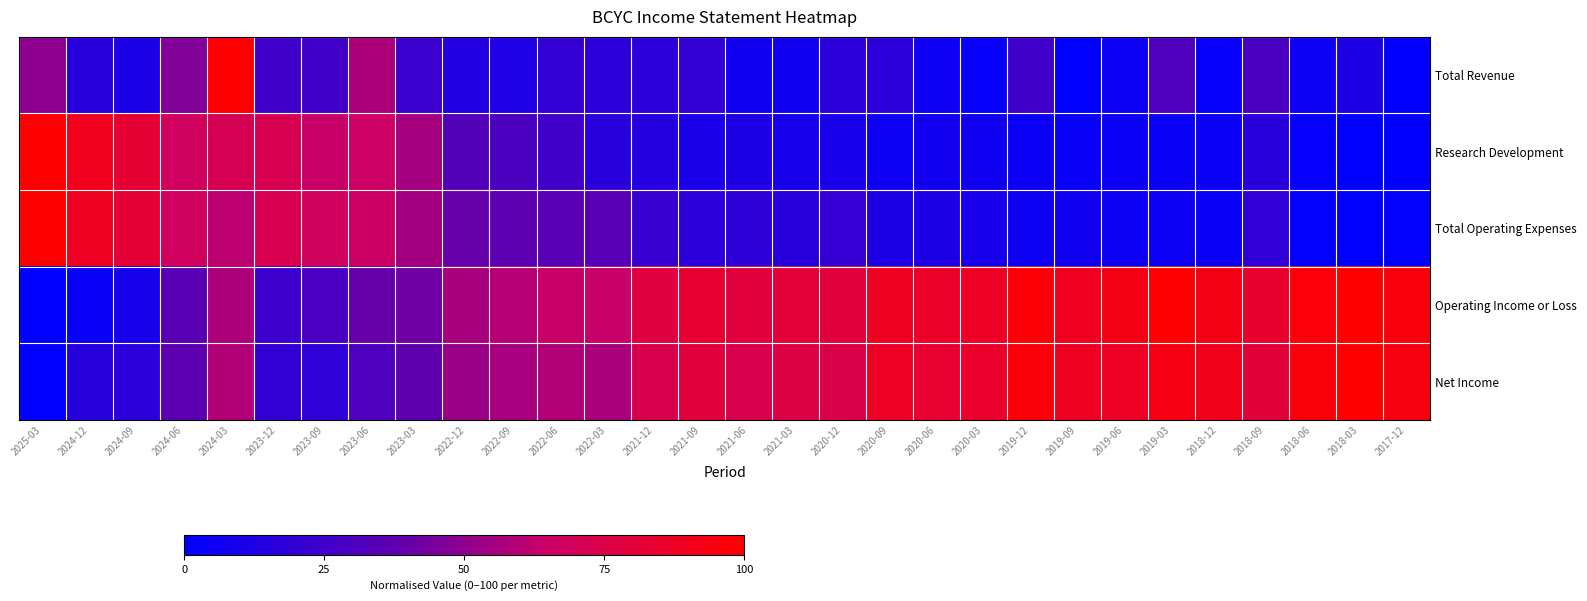

How many distinct data groups are displayed?

5